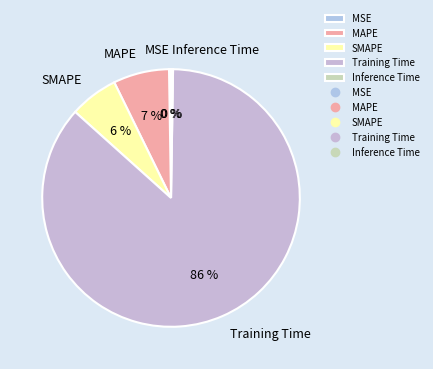

Does any single category account for the majority?

Yes